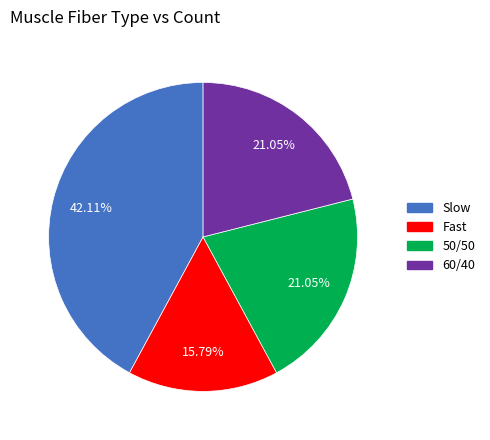

True or false: Fast accounts for 43% of the total.

False